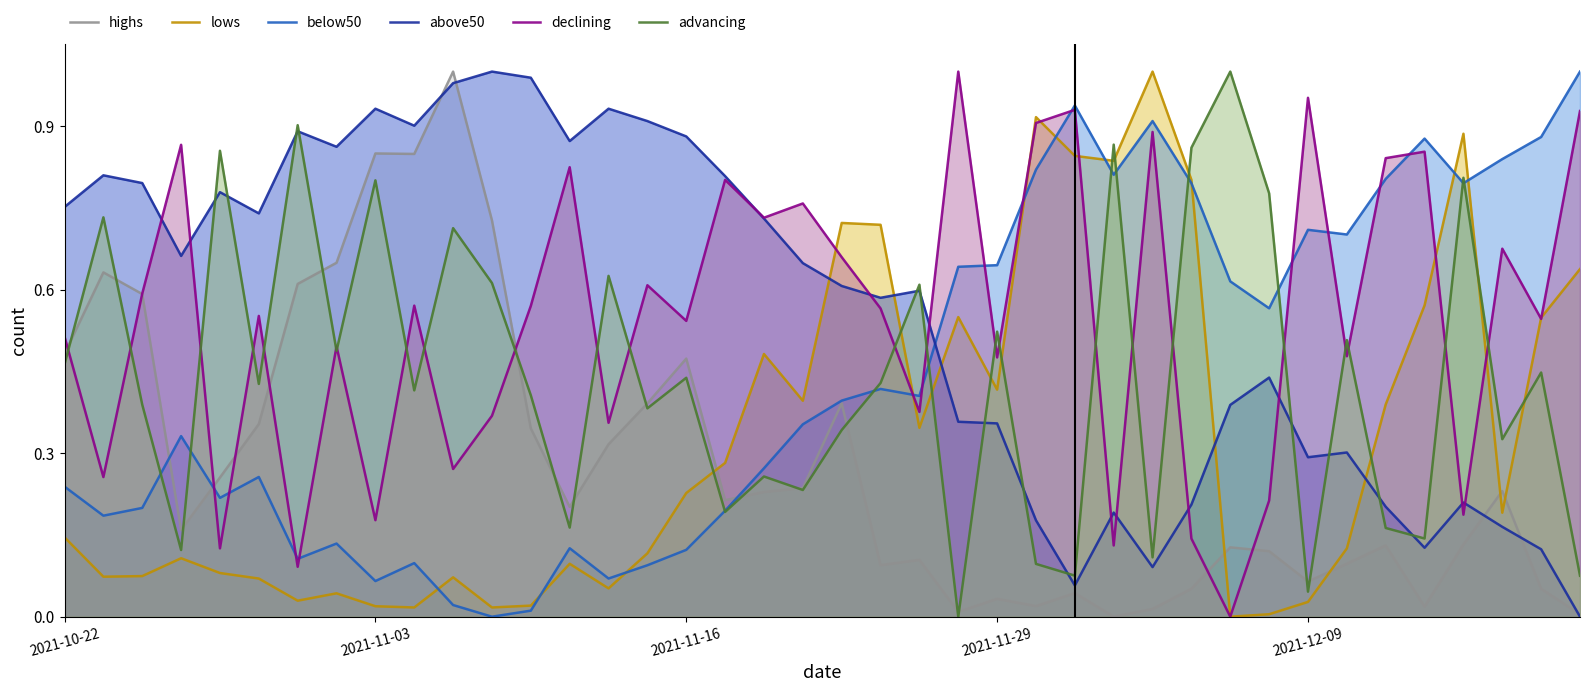

After their last crossing, which series has the higher values: advancing or above50?

advancing